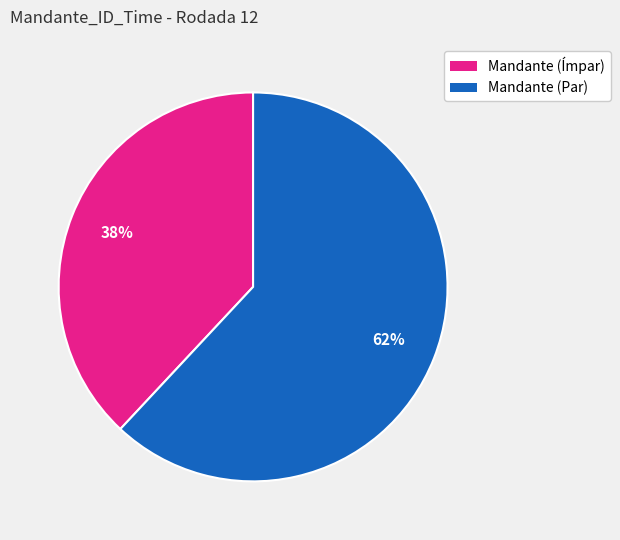

Is there any slice that represents more than half of the pie?

Yes